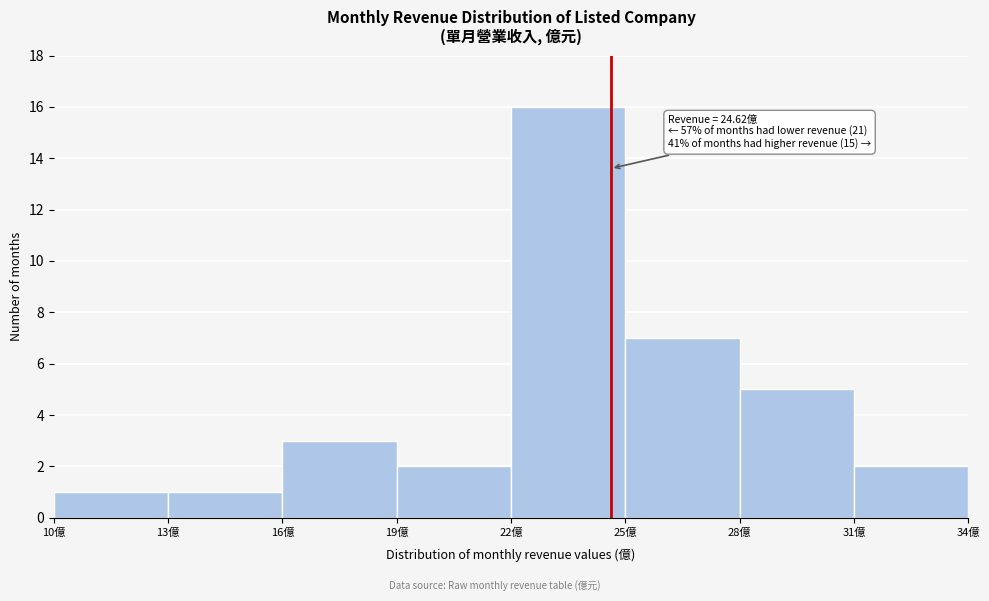

Which range on the x-axis has the tallest bar?

22 to 25